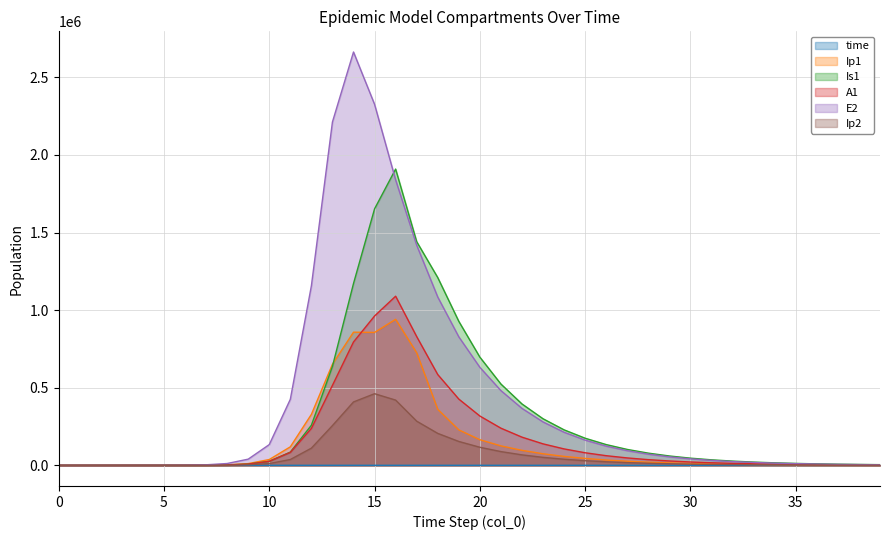

Which series has the largest total across all categories?

E2